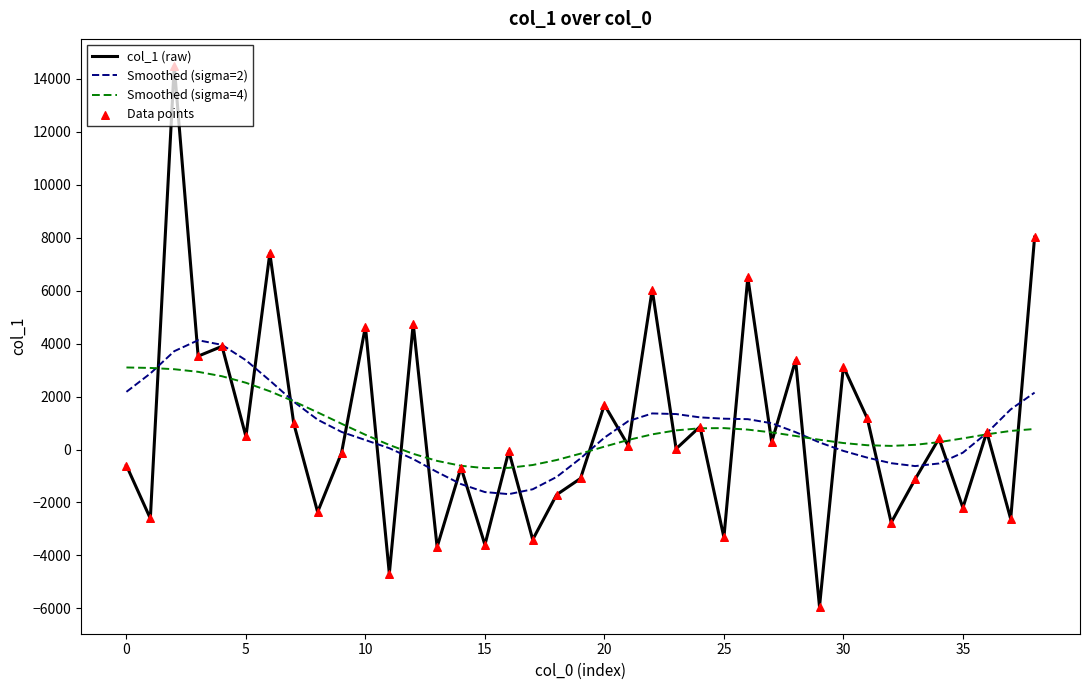

What is the smallest value displayed?

-5935.2